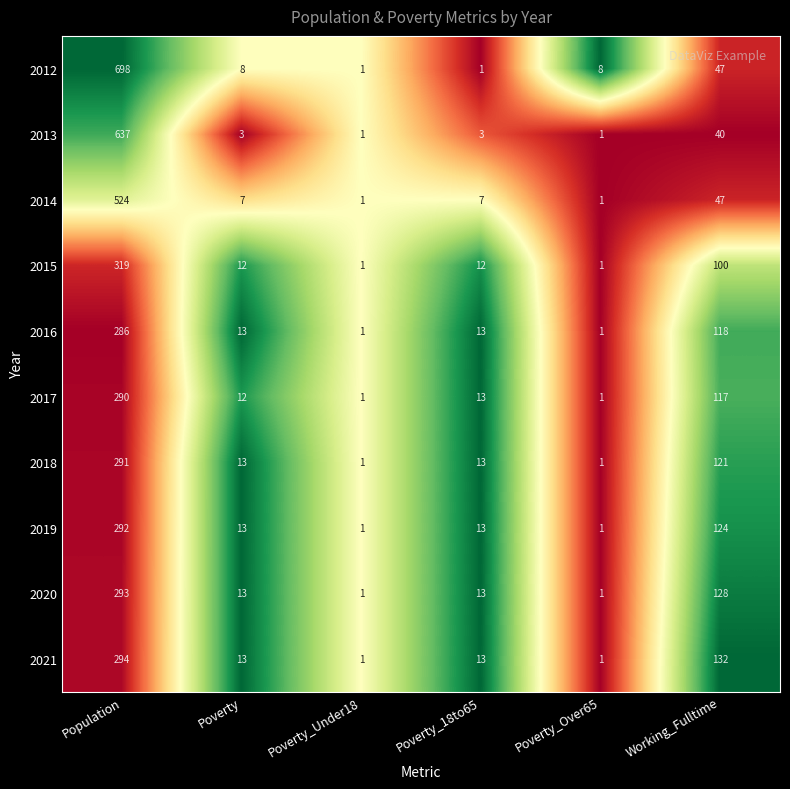

At which label does 2014 reach its peak?

Population